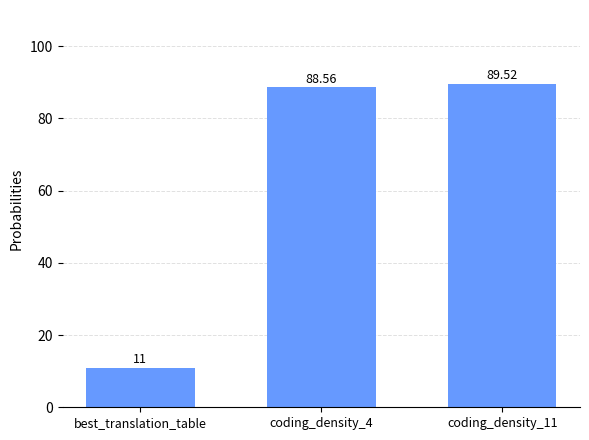

Reading right to left, extract all data points from this chart.

coding_density_11=89.5	coding_density_4=88.6	best_translation_table=11.0